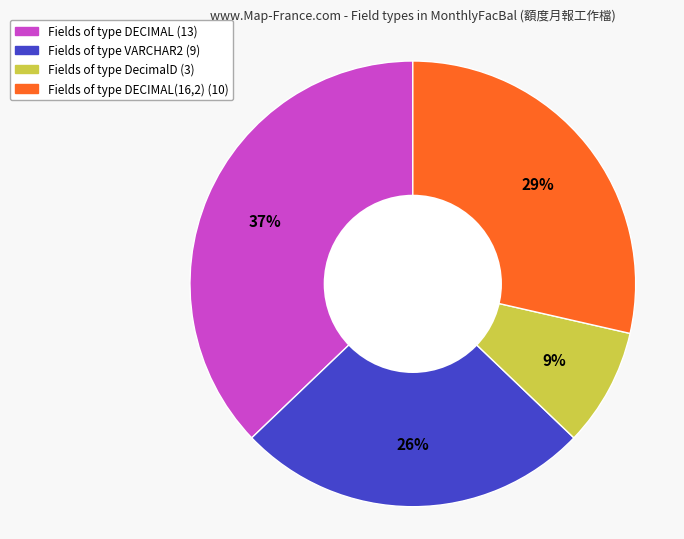

How many segments does this pie chart have?

4